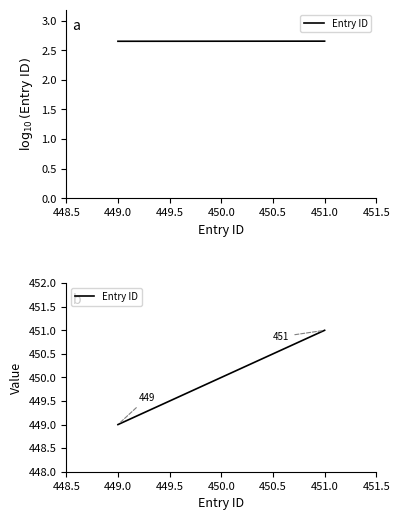

What is the maximum value shown in the chart?

451